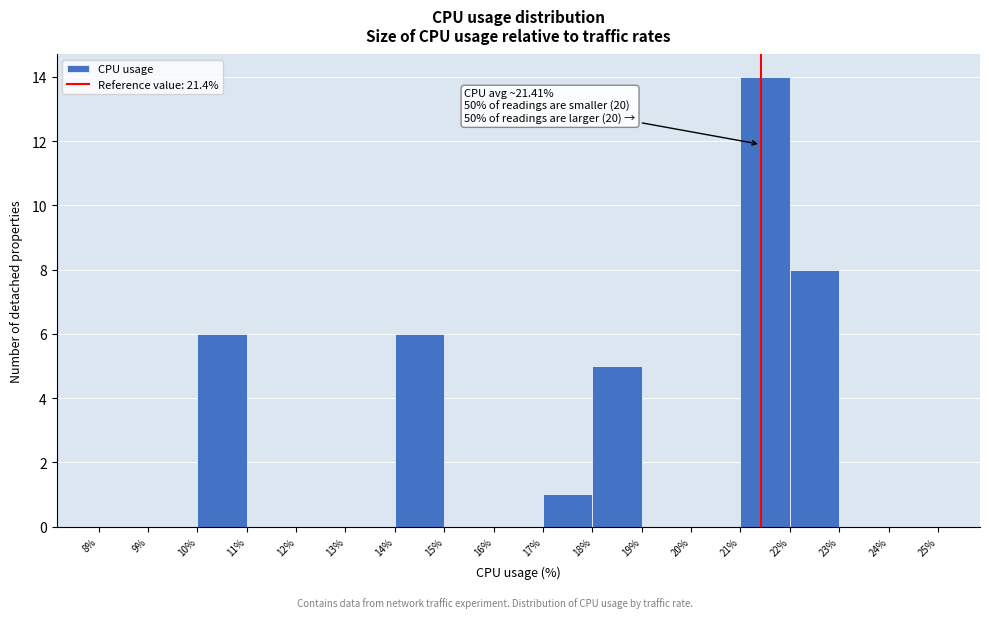

Over which range of the x-axis is the bar tallest?

21% to 22%